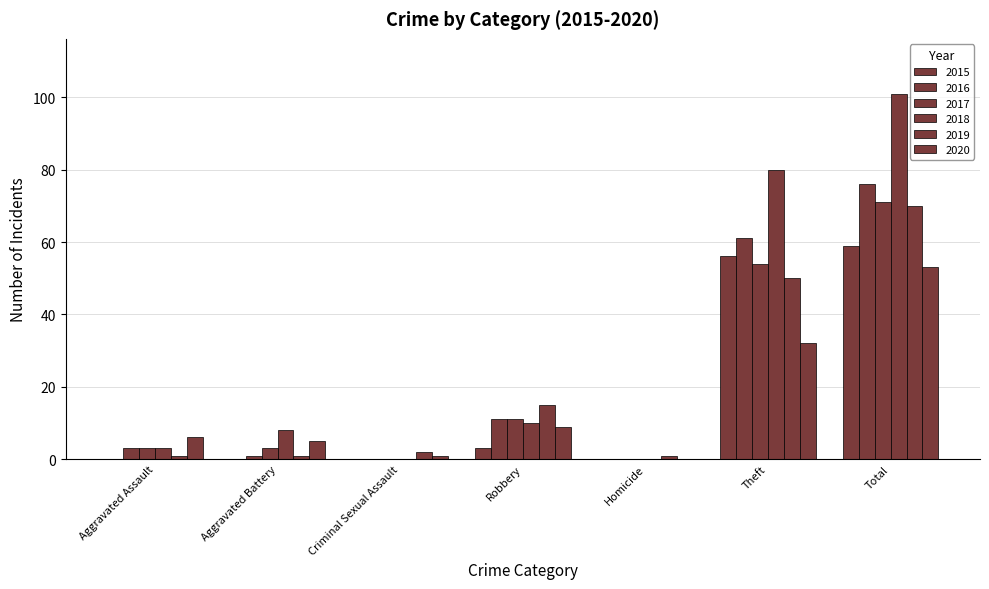

What is the label of the 7th bar from the right?

Aggravated Assault